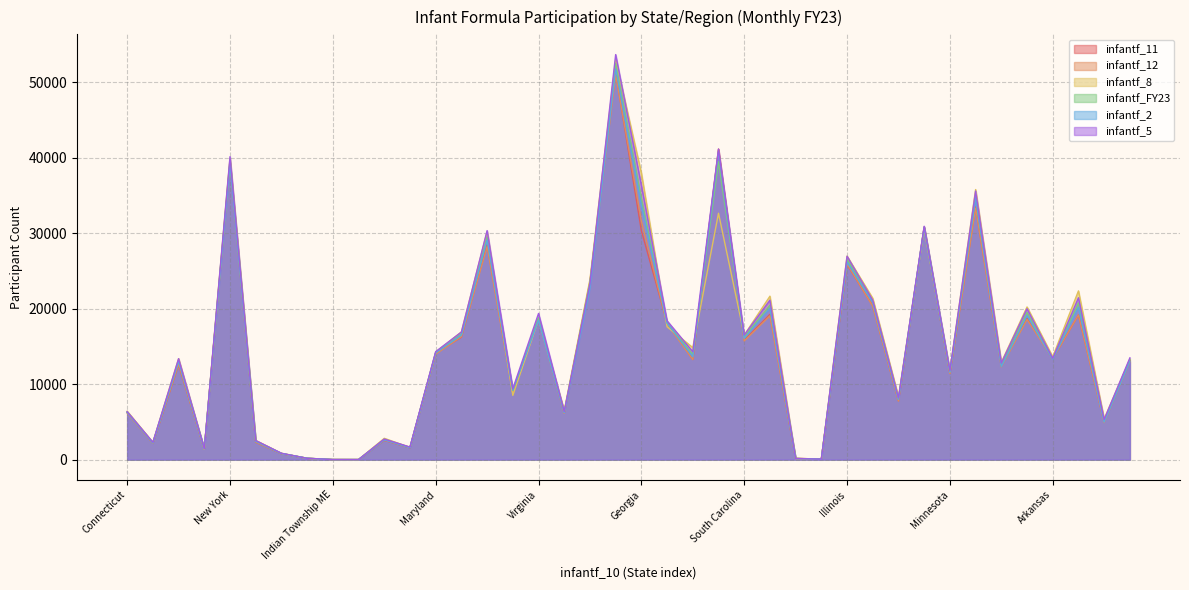

What is the spread (max minus min) of values at Illinois?

1113.0